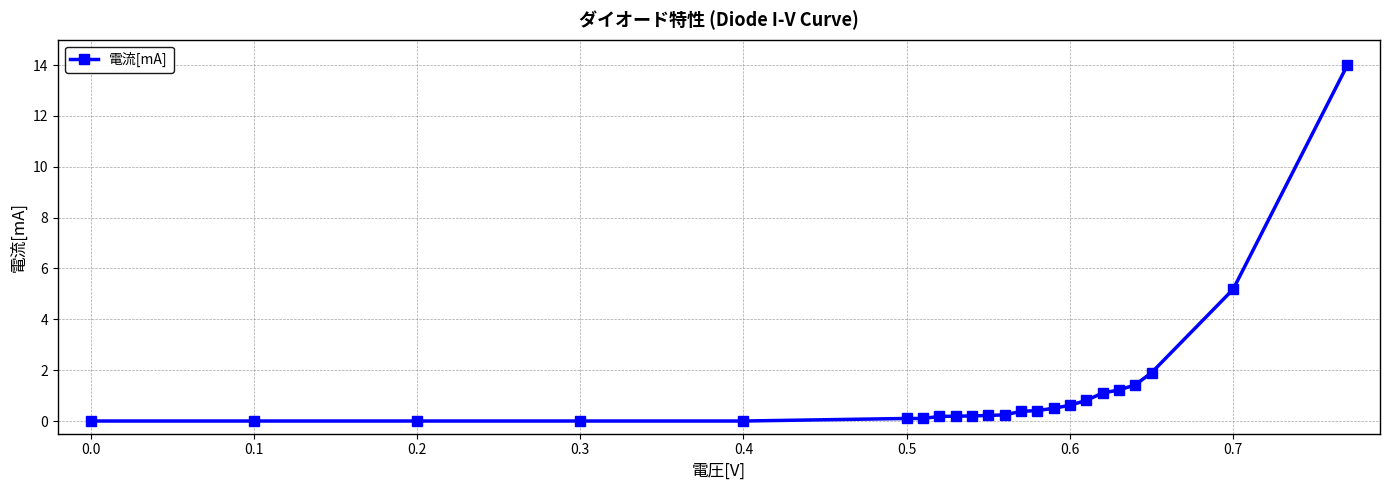

Reading right to left, what are all the values shown in this chart?

14.0	5.2	1.9	1.4	1.2	1.1	0.8	0.6	0.5	0.4	0.4	0.2	0.2	0.2	0.2	0.2	0.1	0.1	0.0	0.0	0.0	0.0	0.0